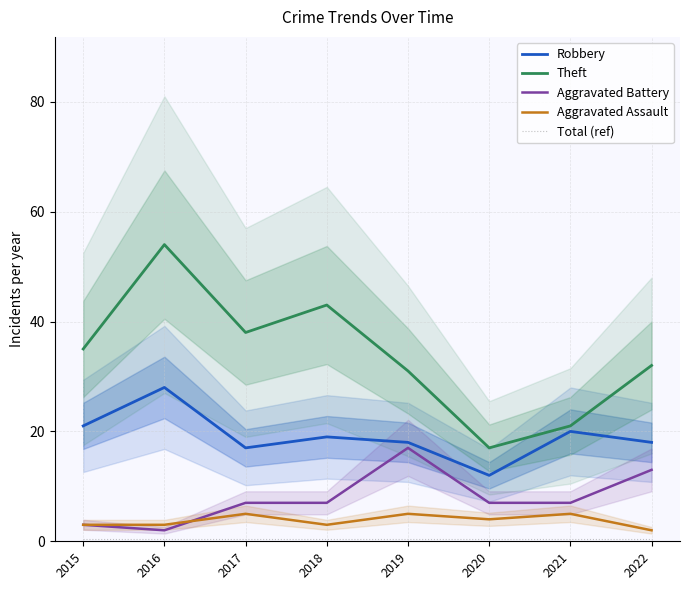

True or false: Robbery has a value of 21.0 at 2015.

True